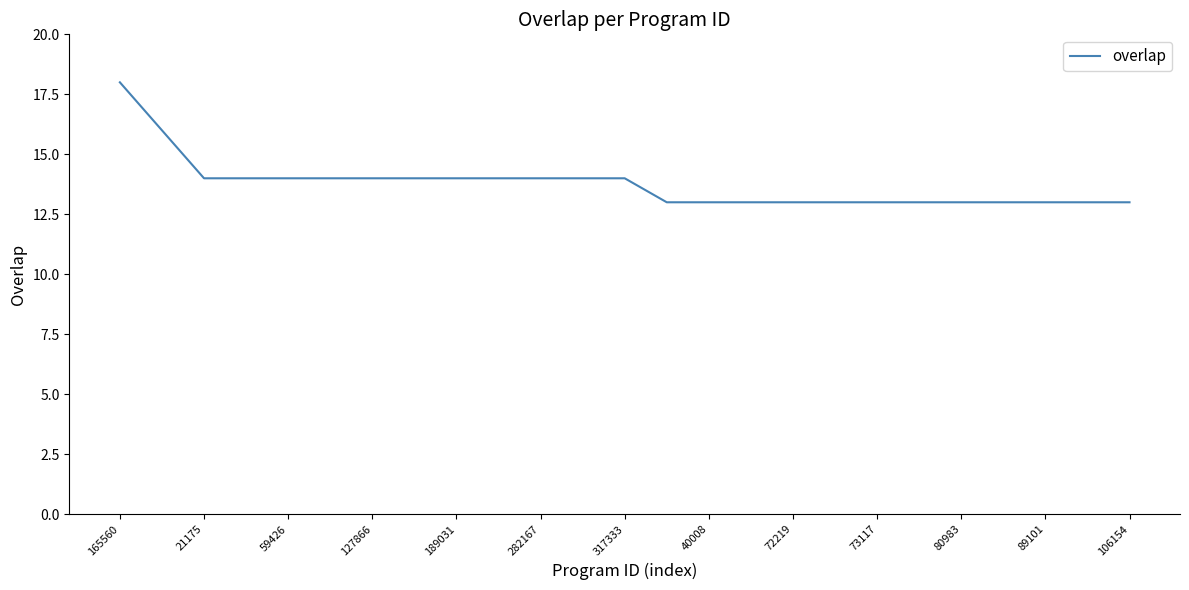

What is the difference between the maximum and minimum values?

5